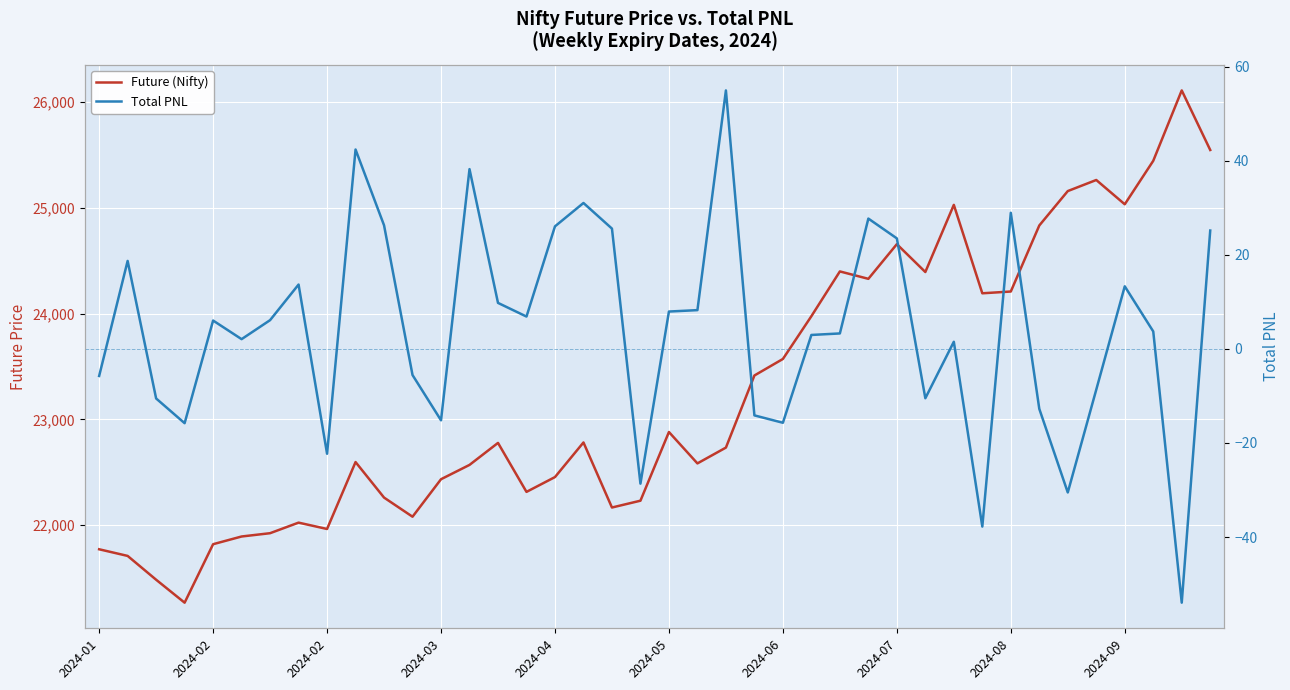

What is the difference between the Total PNL values at 38 and 15?

60.8